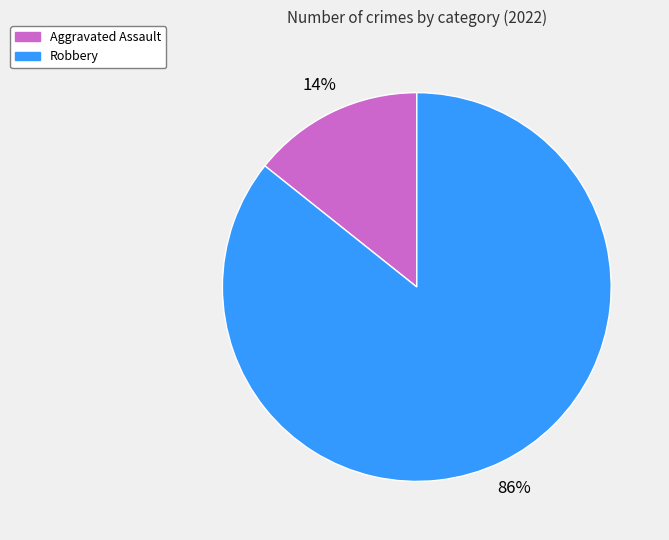

To the nearest percent, what is the average slice percentage?

50%